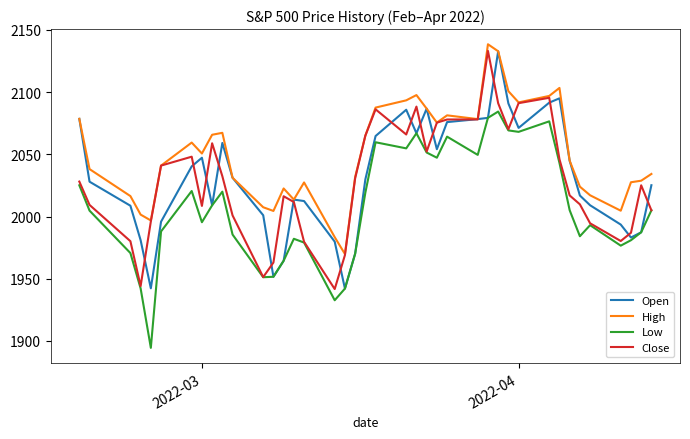

What is the smallest value displayed?

1894.5